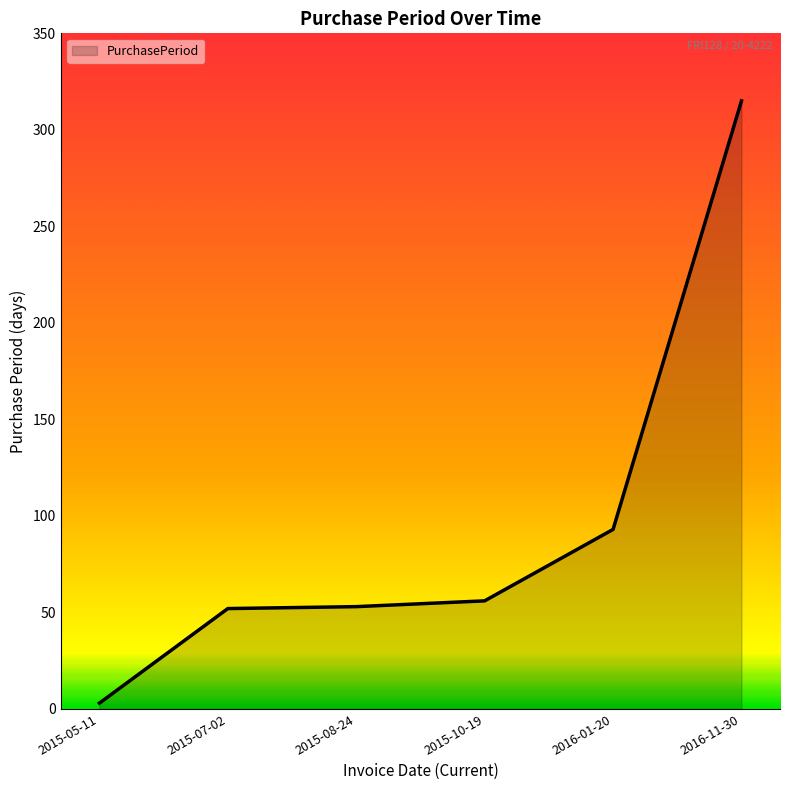

What is the difference between the maximum and minimum values?

312